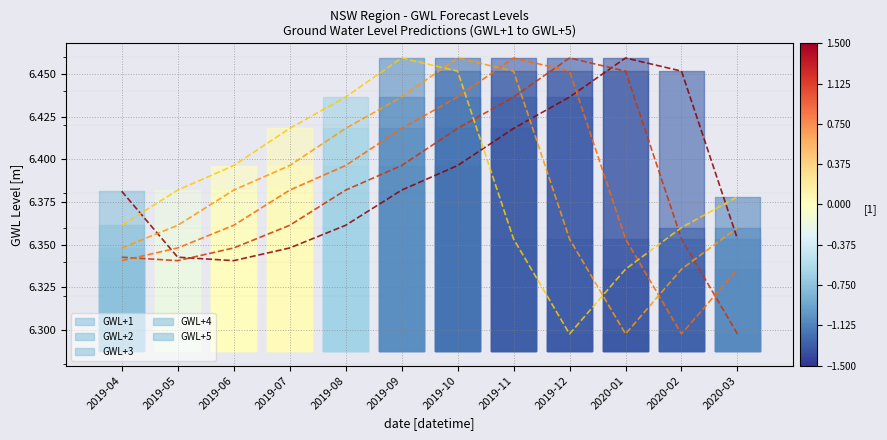

What is the label of the 3rd point from the right?

2020-01